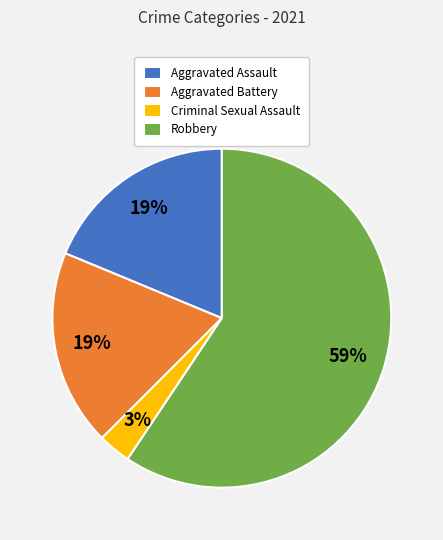

Does Criminal Sexual Assault represent more than half of the total?

No